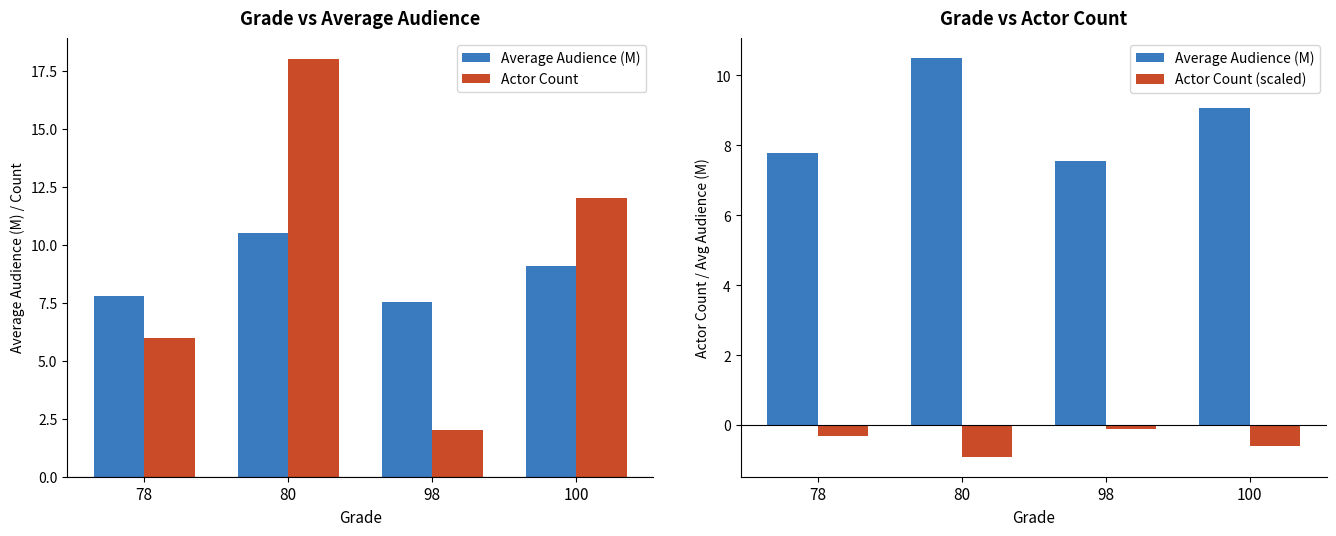

At which label does Average Audience (M) first exceed 9?

80